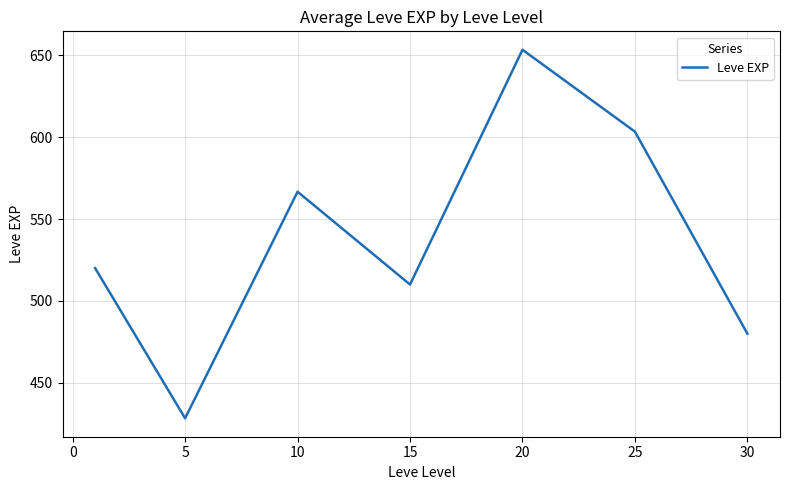

What is the difference between the maximum and minimum values?

225.0